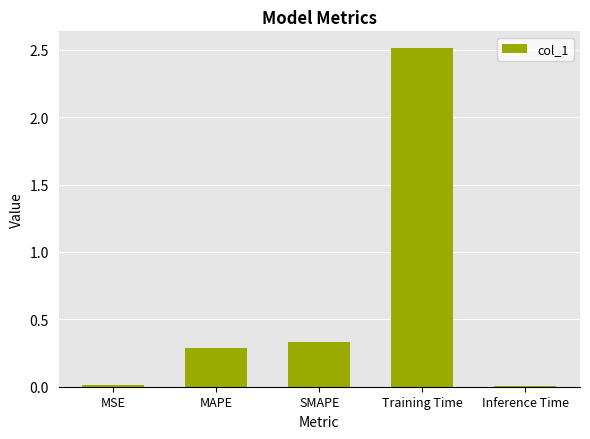

What is the sum of all values?

3.2